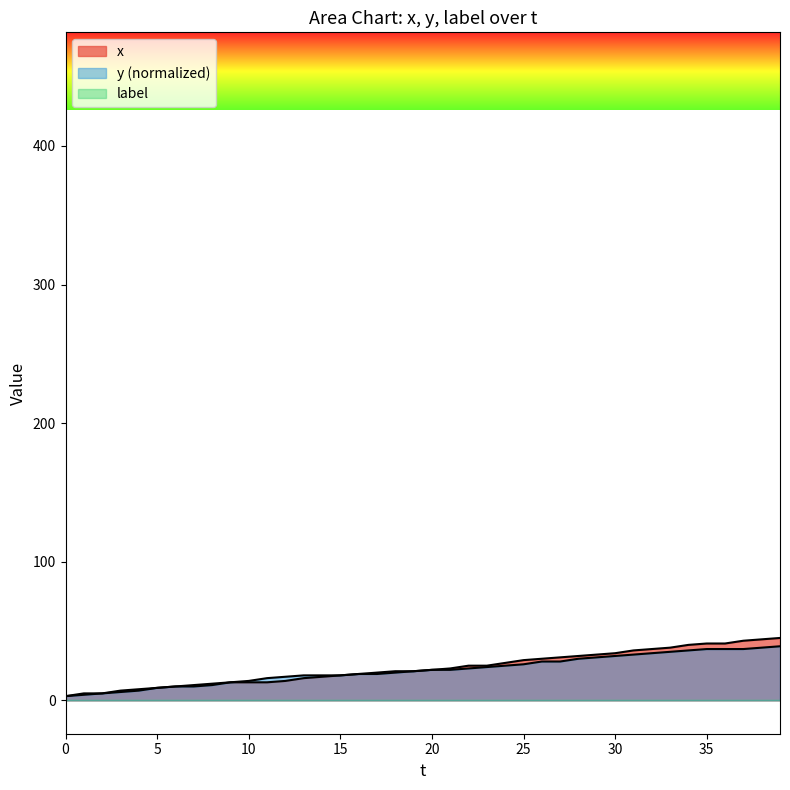

Is the value of y at 28 greater than the value of x at 16?

Yes